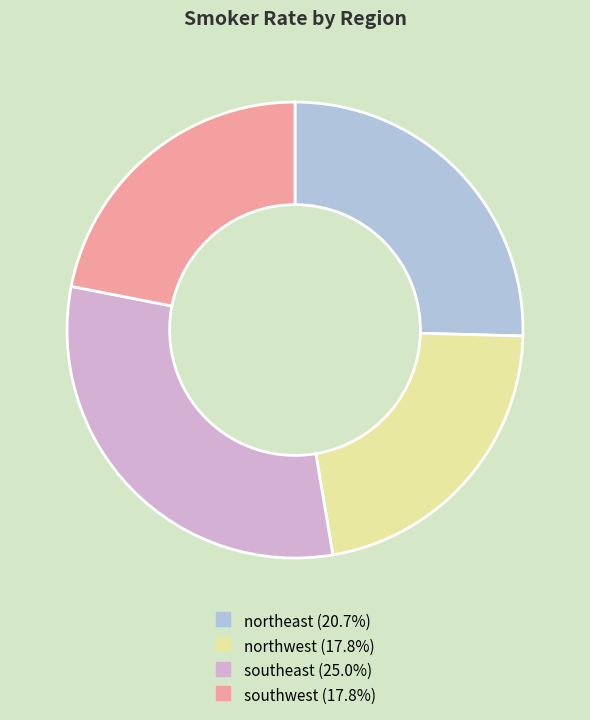

How many segments does this pie chart have?

4